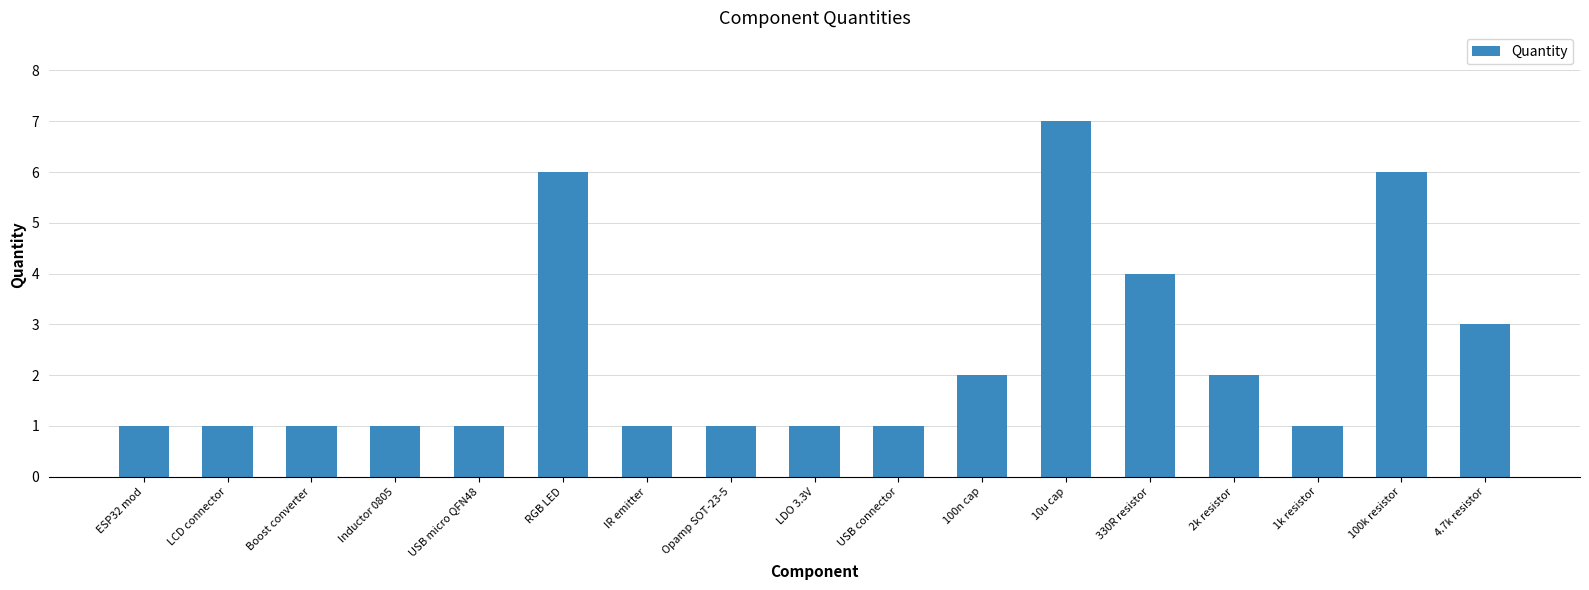

What is the minimum value shown in the chart?

1